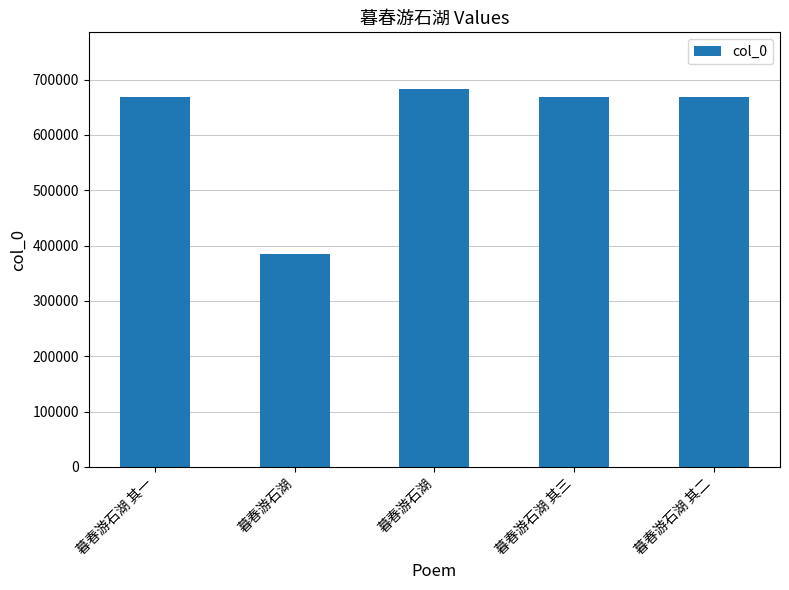

Where is the data nearest to the value 533752?

暮春游石湖 其一